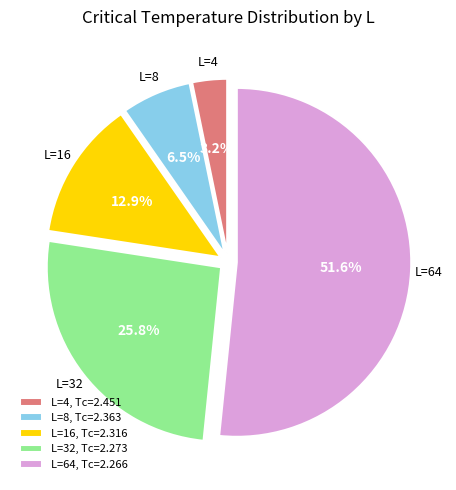

Combined, do L=4 and L=8 account for over 50%?

No